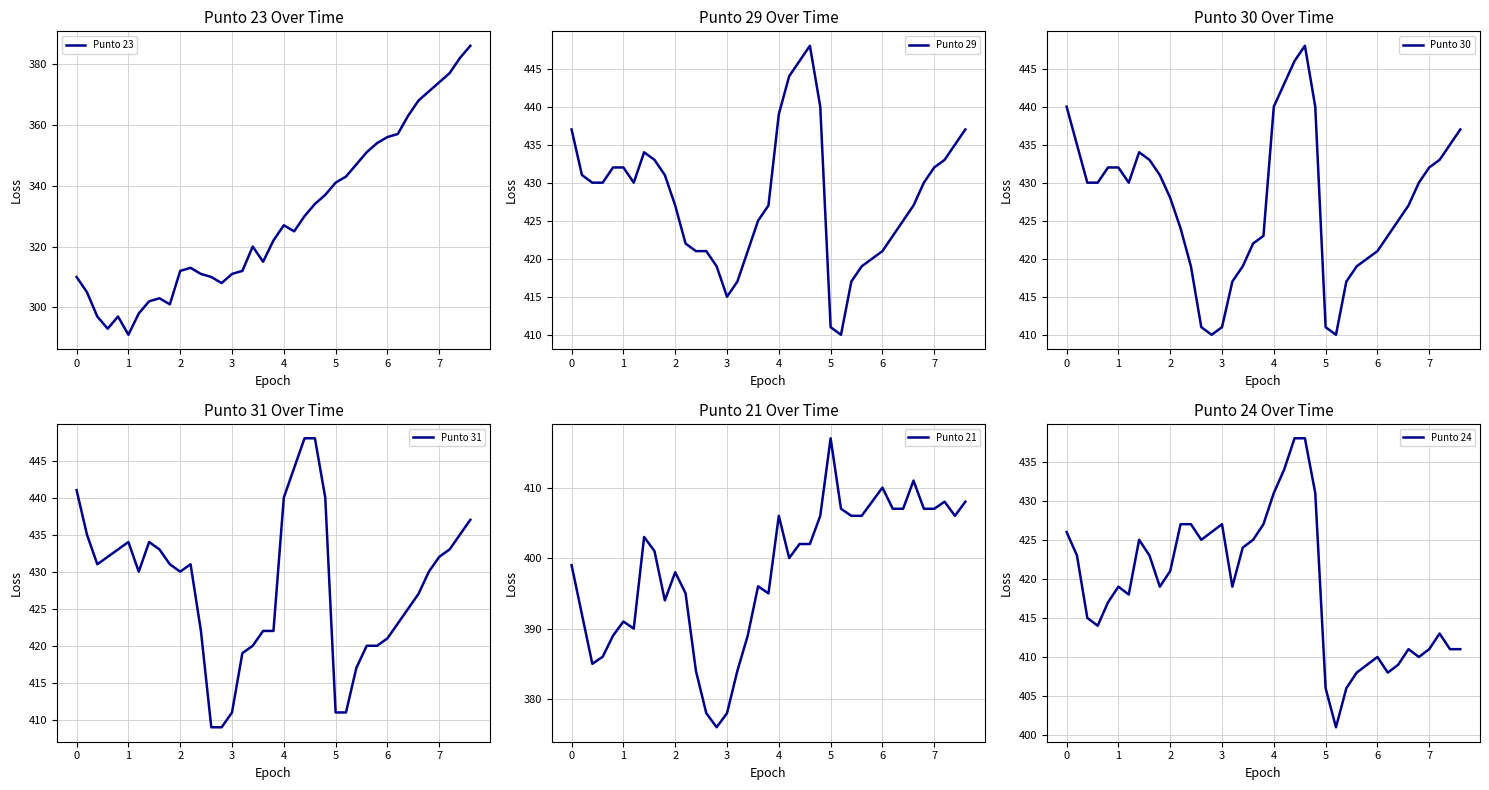

What is the average value of the Punto 24 series?

419